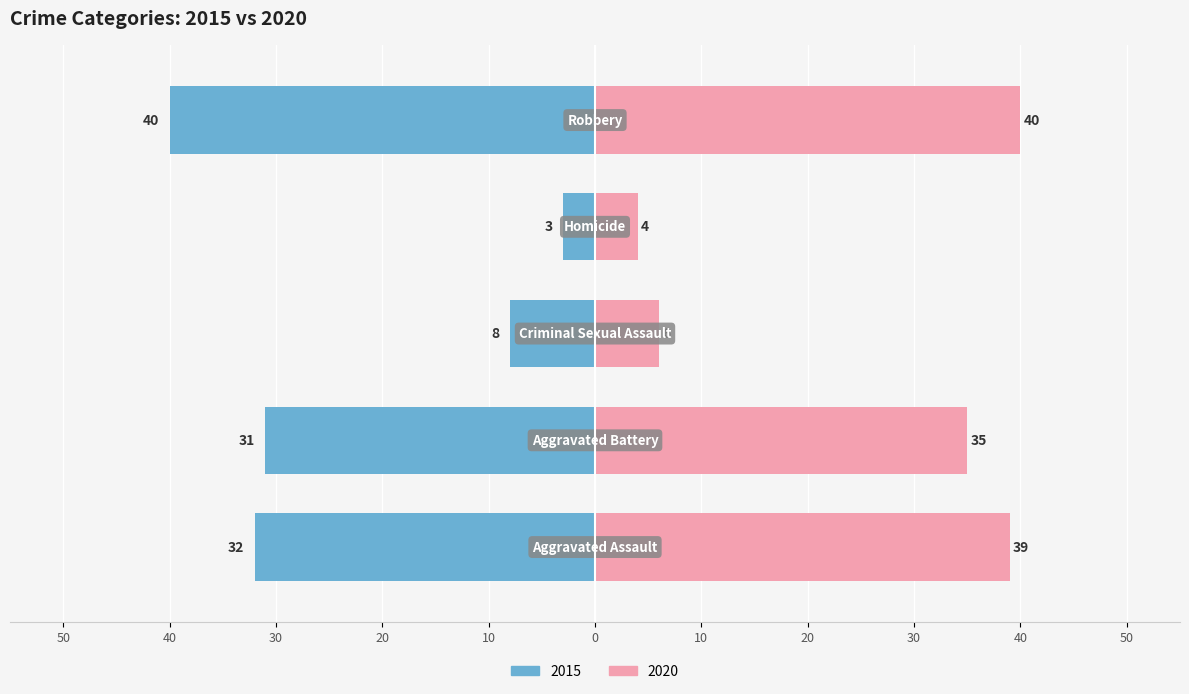

At which label is 2020 closest to 22?

Aggravated Battery